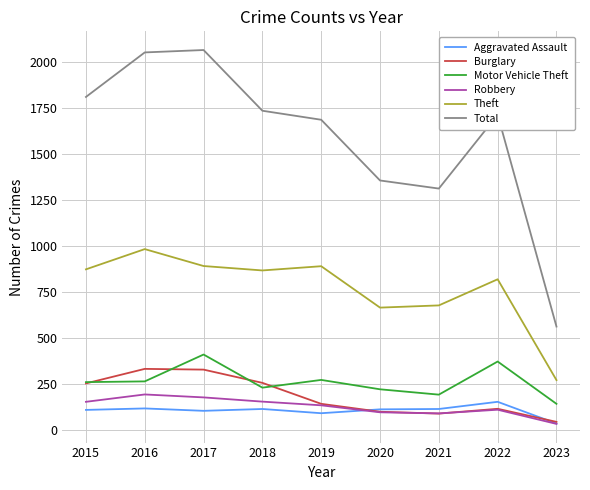

Which label corresponds to the smallest value in the chart?

2023